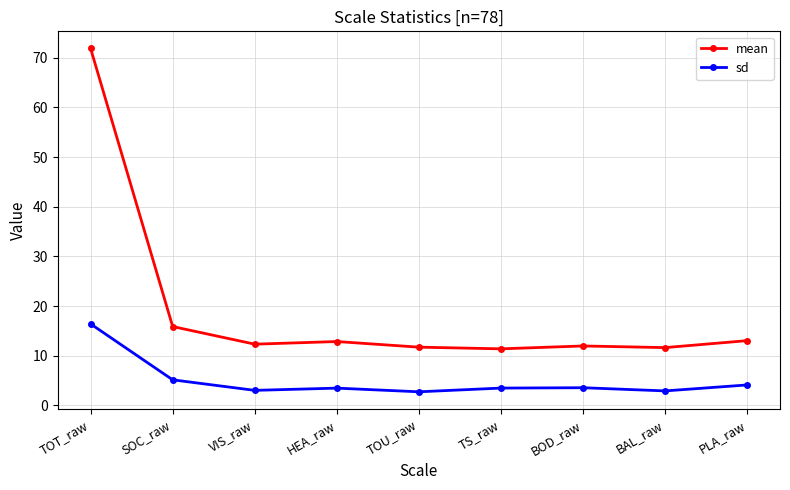

True or false: sd has more than 0 interior local peaks.

True